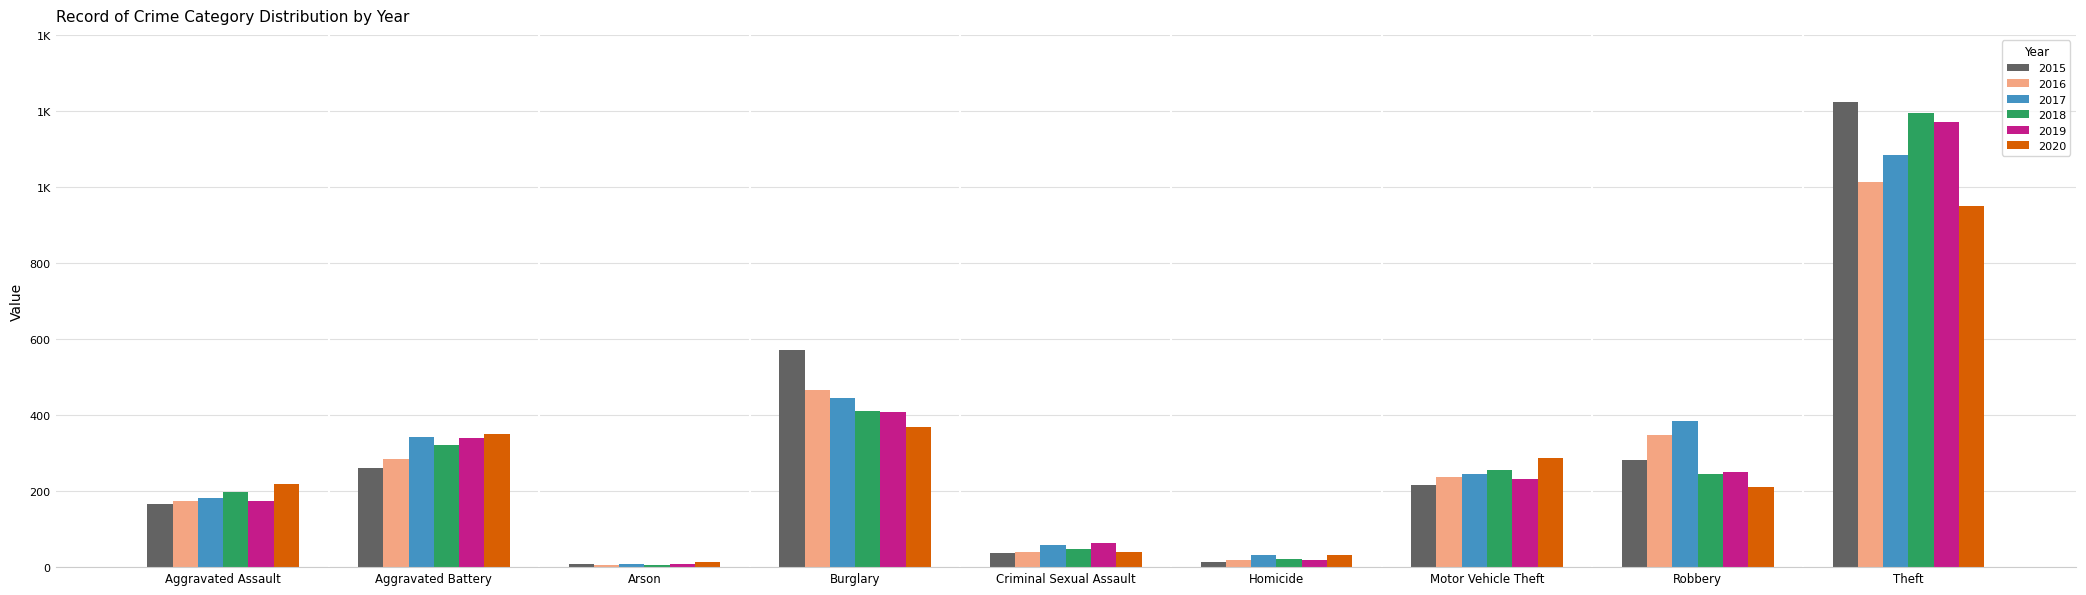

Is it true that 2019 equals 412 at Motor Vehicle Theft?

False